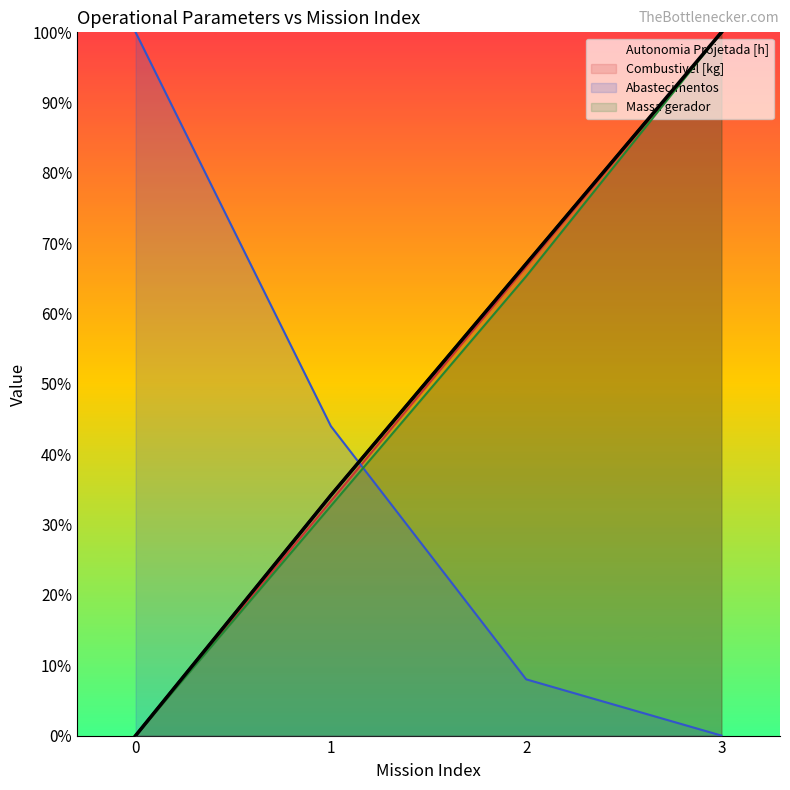

Which series ends up on top after the final intersection of Autonomia Projetada [h] and Abastecimentos?

Autonomia Projetada [h]